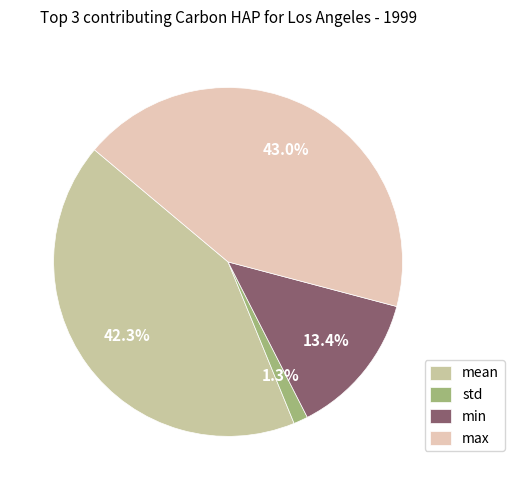

To the nearest percent, what percentage of the pie is max?

43%